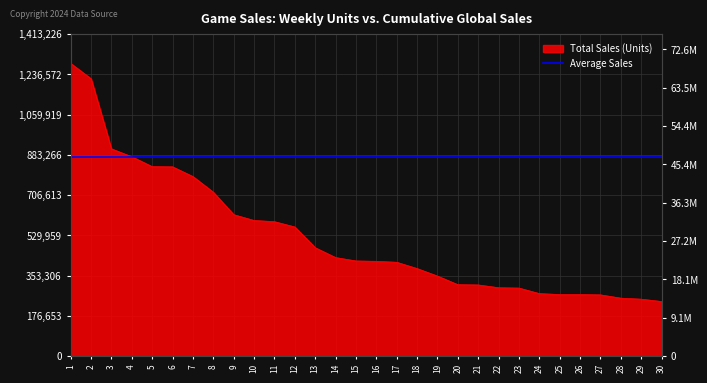

Between 4 and 6, which is larger?

4